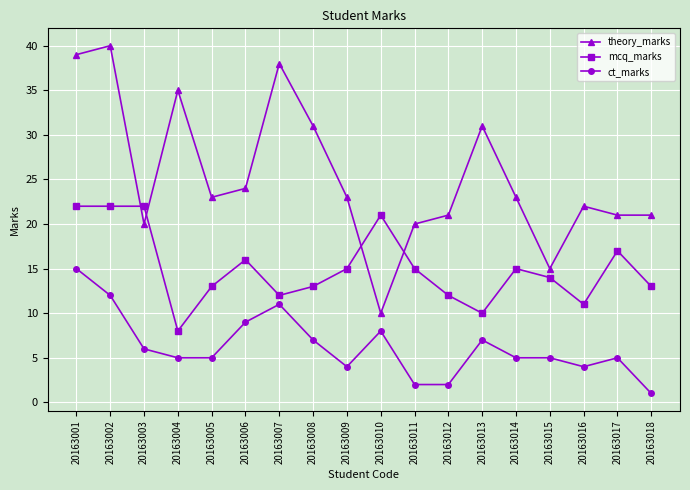

How many lines are shown in the chart?

3